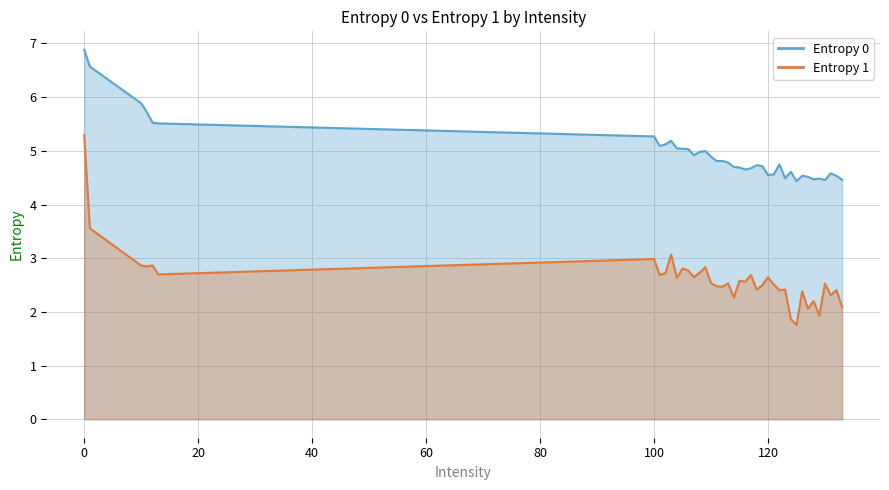

List the series in order of their peak value, lowest first.

Entropy 1, Entropy 0